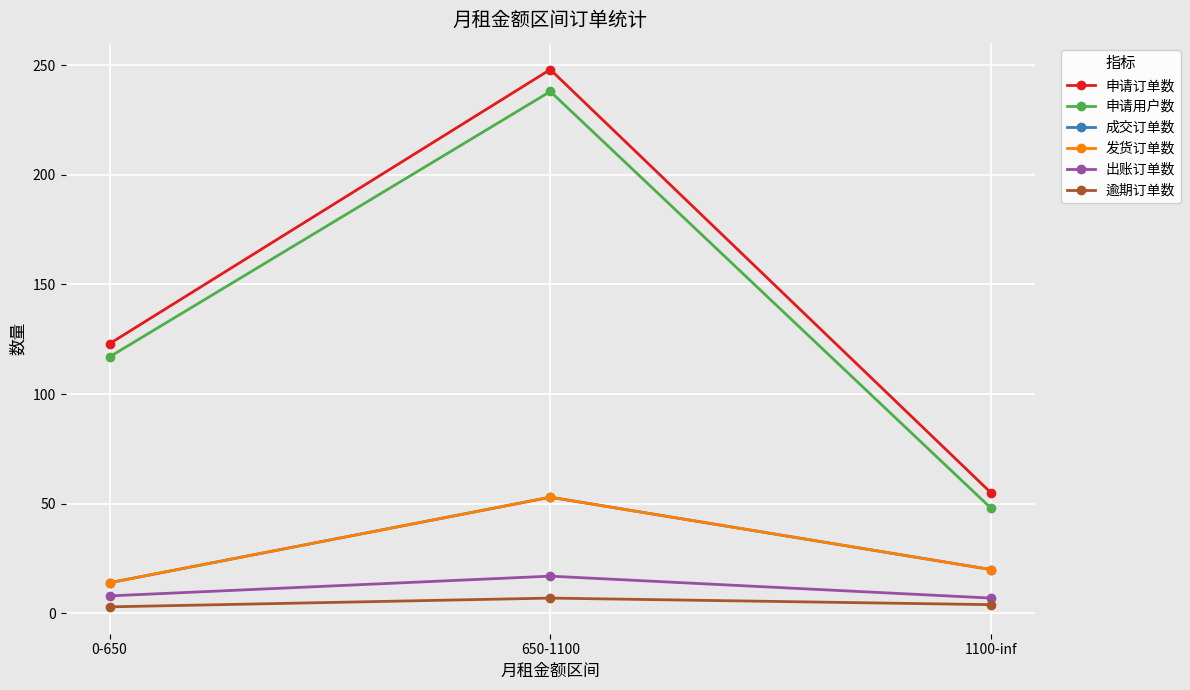

What position from the left is 650-1100?

2